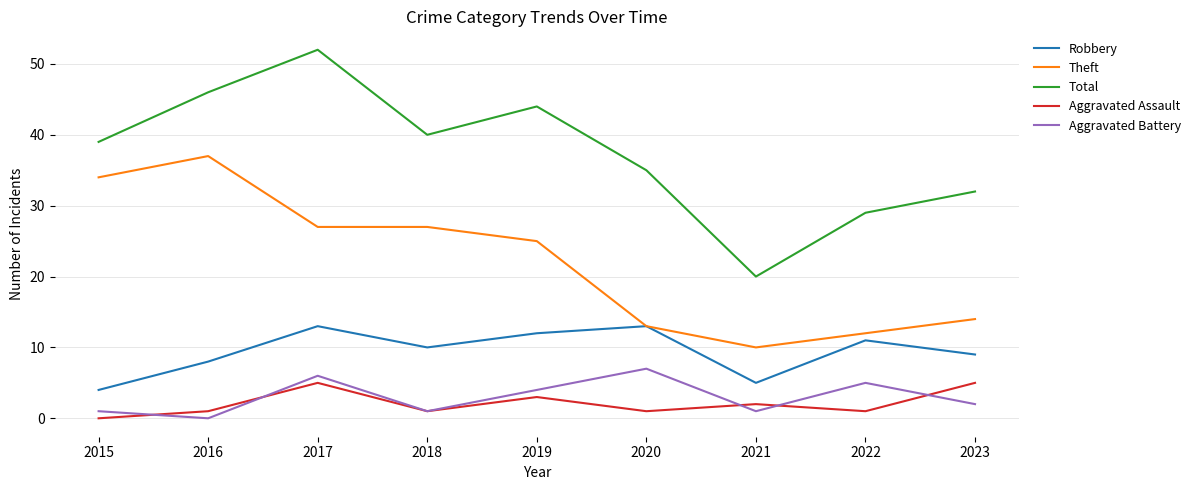

True or false: Total and Robbery intersect in this chart.

False